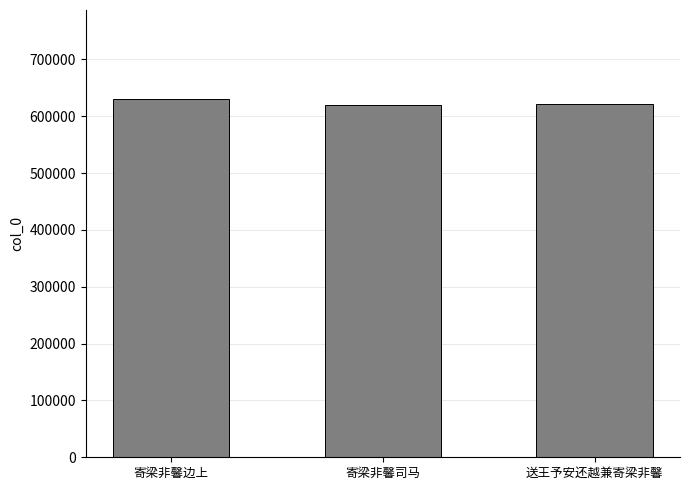

What is the difference between the values at 寄梁非馨司马 and 寄梁非馨边上?

9457